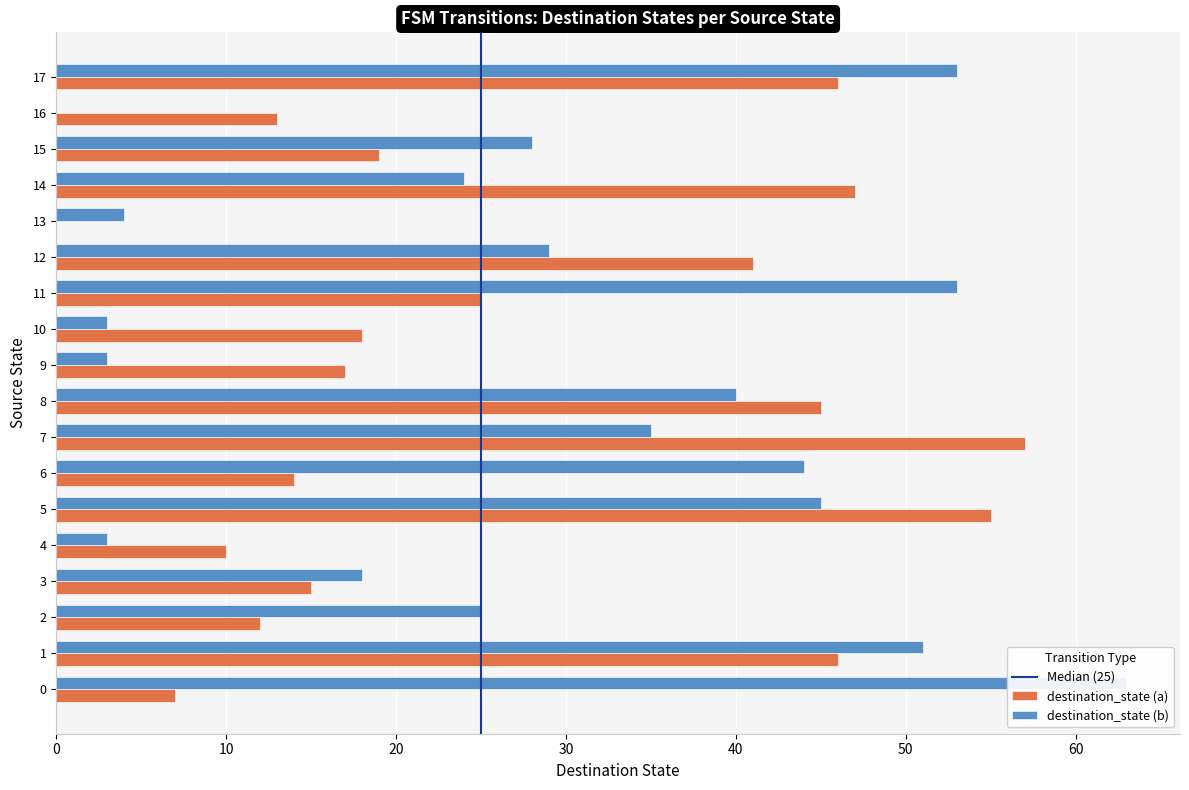

Which series has the widest spread of values?

destination_state (b)